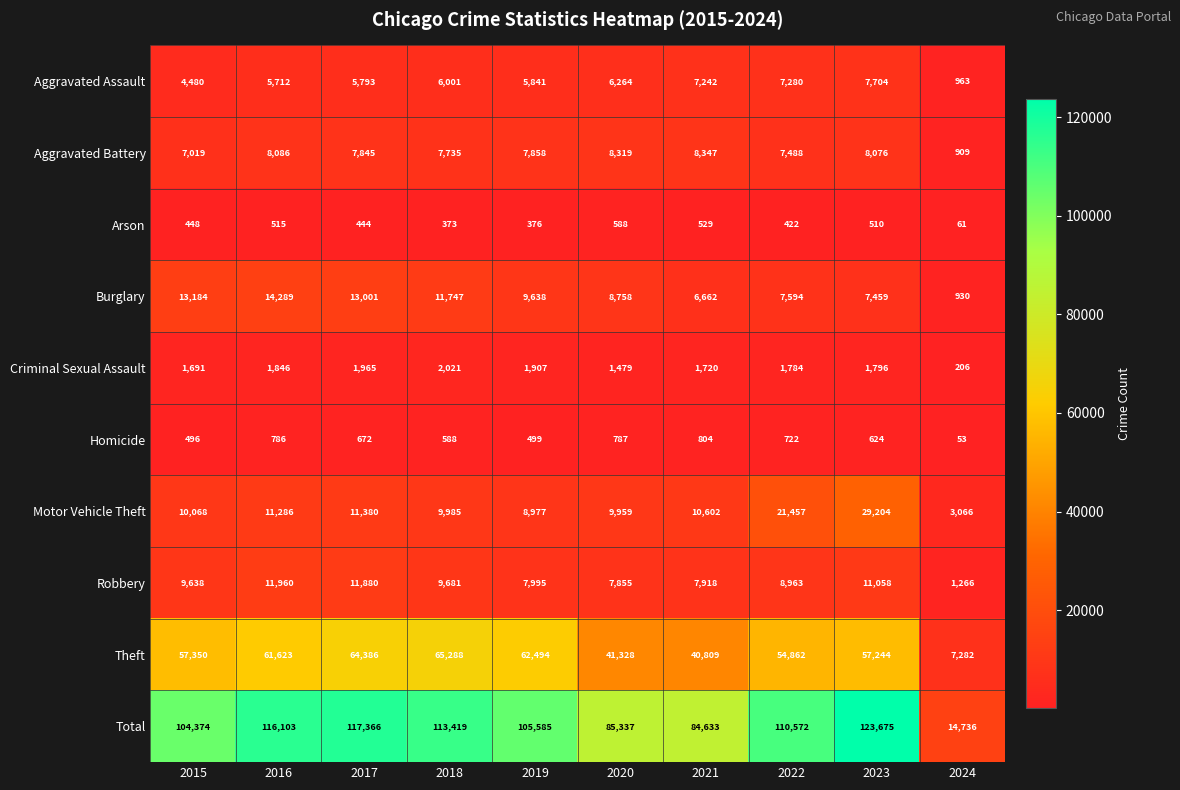

Rank the series at 2017 from lowest to highest value.

Arson, Homicide, Criminal Sexual Assault, Aggravated Assault, Aggravated Battery, Motor Vehicle Theft, Robbery, Burglary, Theft, Total